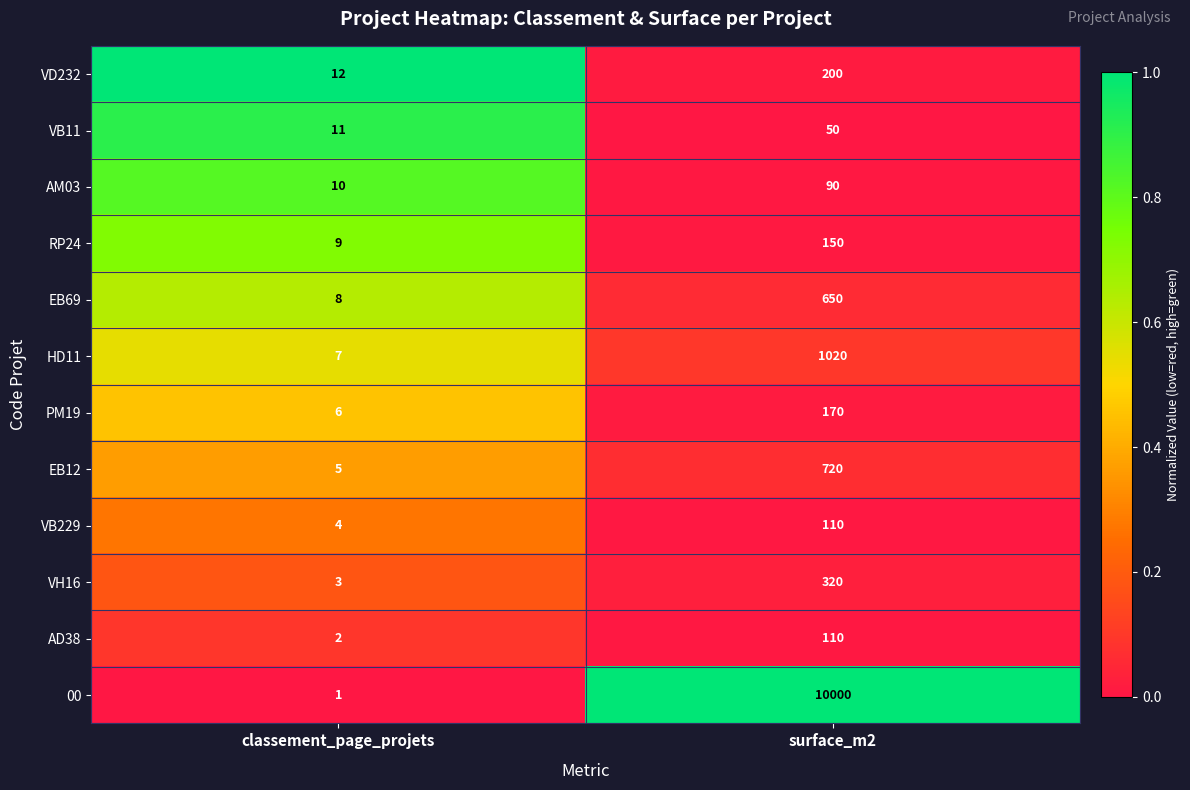

Which series changed the most between classement_page_projets and surface_m2?

00